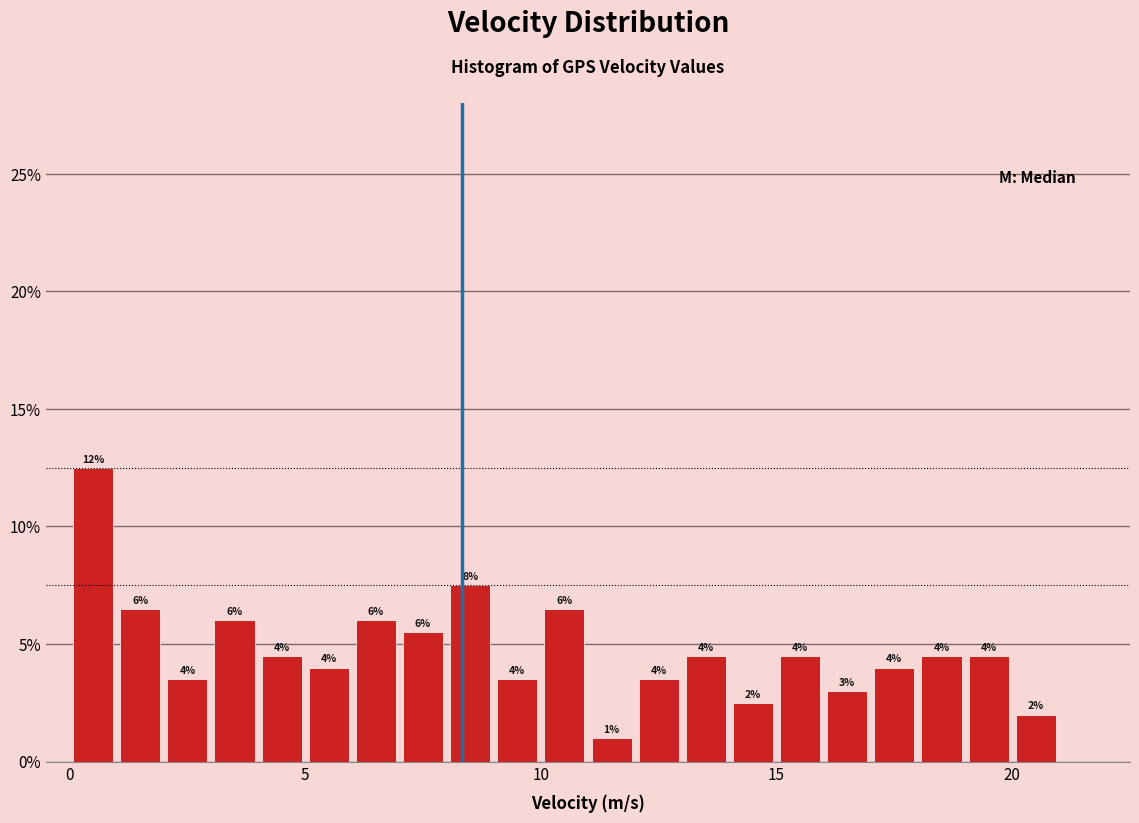

Around what value on the x-axis is the tallest bar? Give the approximate position of its centre, as read against the axis.

0.5